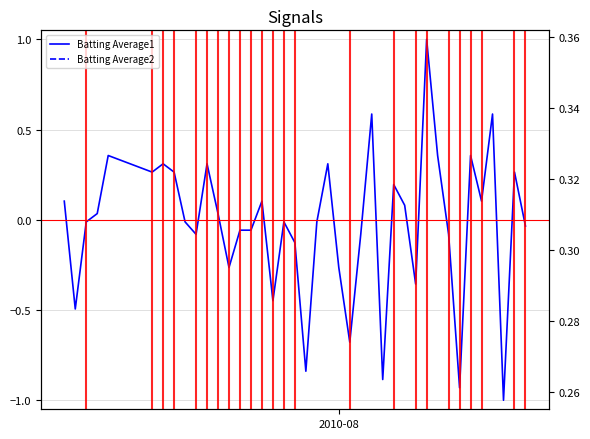

Reading left to right, extract all data points from this chart.

Batting Average1: 0.1	-0.5	-0.0	0.0	0.4	0.3	0.3	0.3	-0.0	-0.1	0.3	0.0	-0.3	-0.1	-0.1	0.1	-0.4	-0.0	-0.1	-0.8	-0.0	0.3	-0.3	-0.7	-0.1	0.6	-0.9	0.2	0.1	-0.4	1.0	0.4	-0.1	-0.9	0.4	0.1	0.6	-1.0	0.3	-0.0
Batting Average2: 0.3	0.3	0.3	0.3	0.3	0.3	0.3	0.3	0.3	0.3	0.3	0.3	0.3	0.3	0.3	0.3	0.3	0.3	0.3	0.3	0.3	0.3	0.3	0.3	0.3	0.3	0.3	0.3	0.3	0.3	0.3	0.3	0.3	0.3	0.3	0.3	0.3	0.3	0.3	0.3